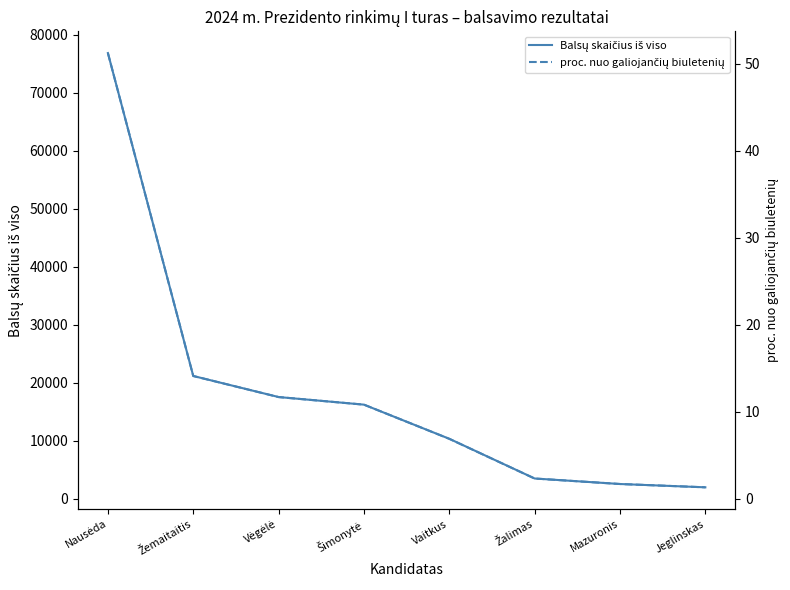

True or false: proc. nuo galiojančių biuletenių and Balsų skaičius iš viso intersect in this chart.

False